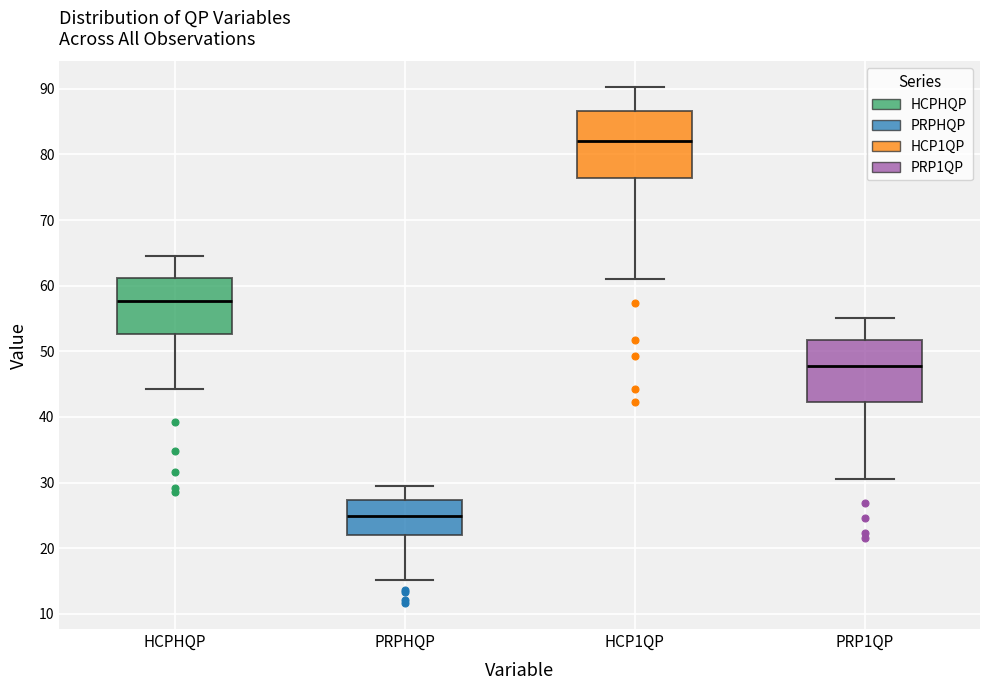

Where does the upper whisker of the box for HCPHQP end on the y-axis? The values are not printed on the chart, so give them approximately, as read against the axis.

65